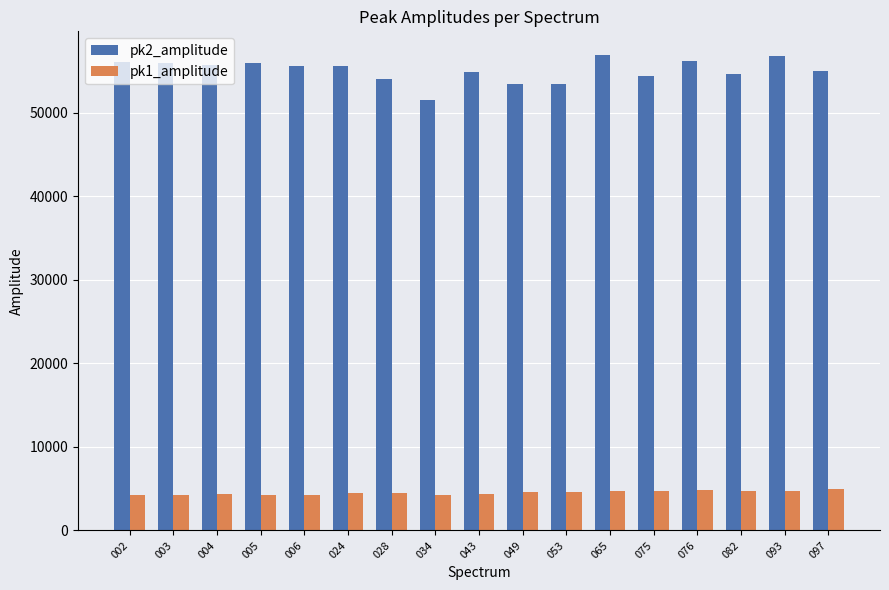

What is the minimum value for pk2_amplitude?

51488.4